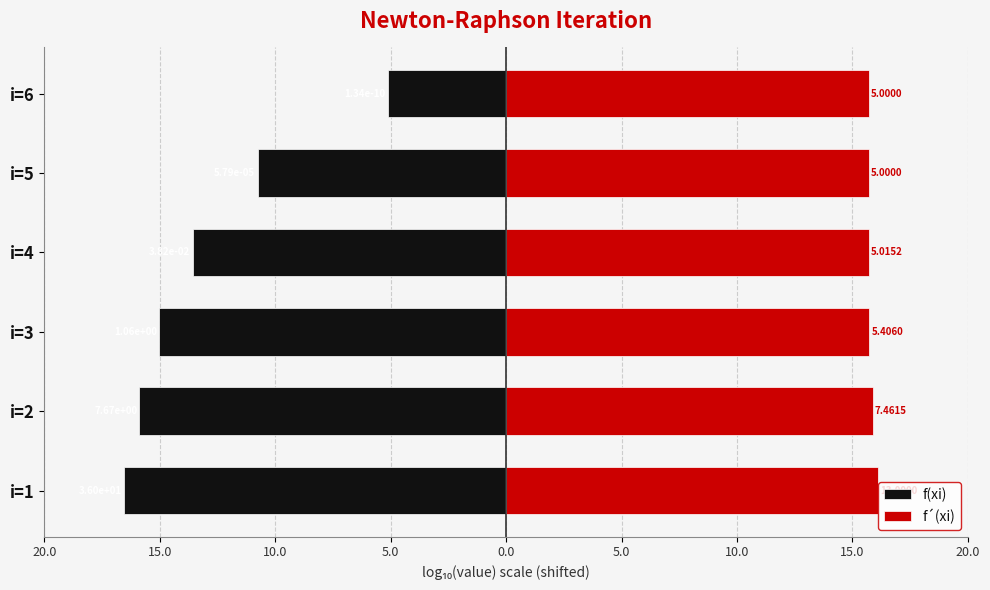

The f(xi) series shows -23.2 at i=4. True or false?

False